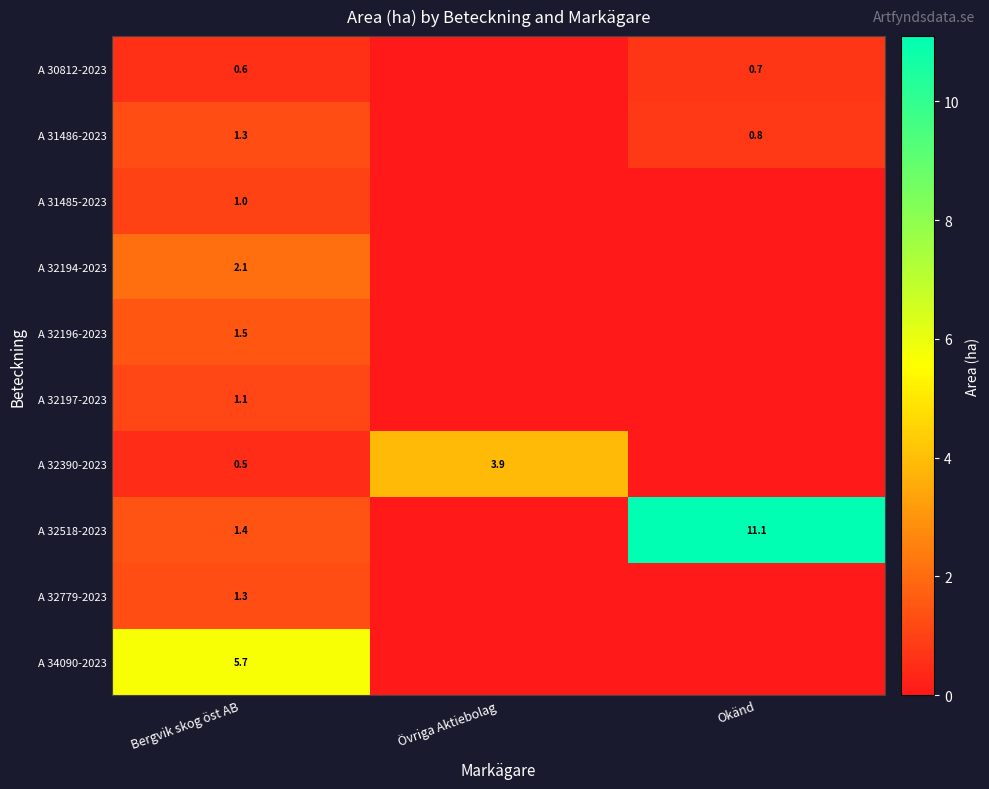

The A 30812-2023 series shows 0.6 at Bergvik skog öst AB. True or false?

True